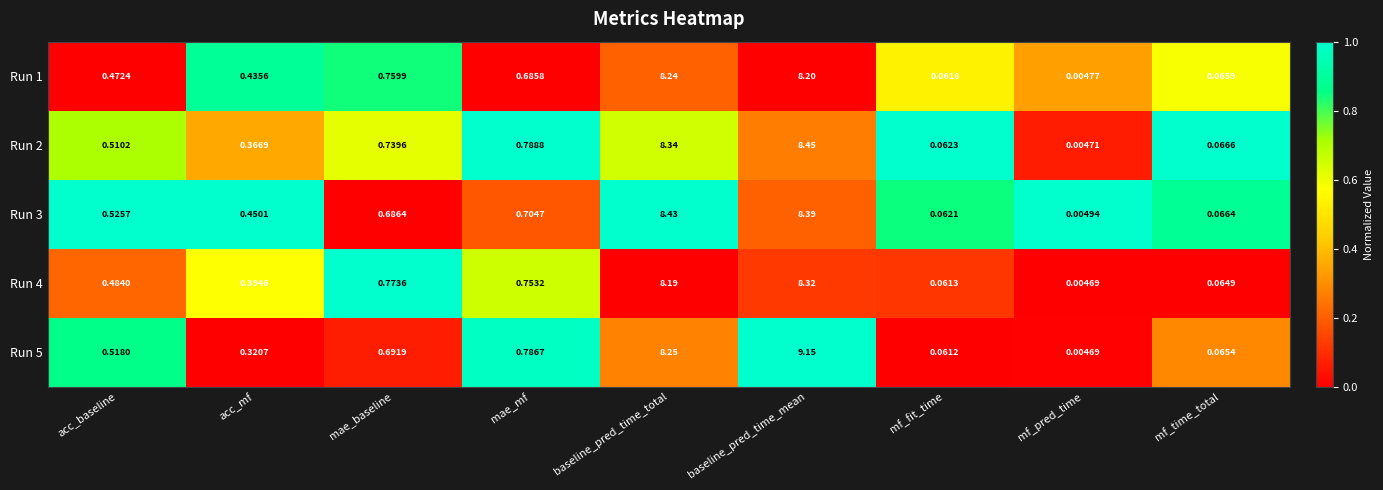

List the series in order of their peak value, highest first.

Run 5, Run 2, Run 3, Run 4, Run 1